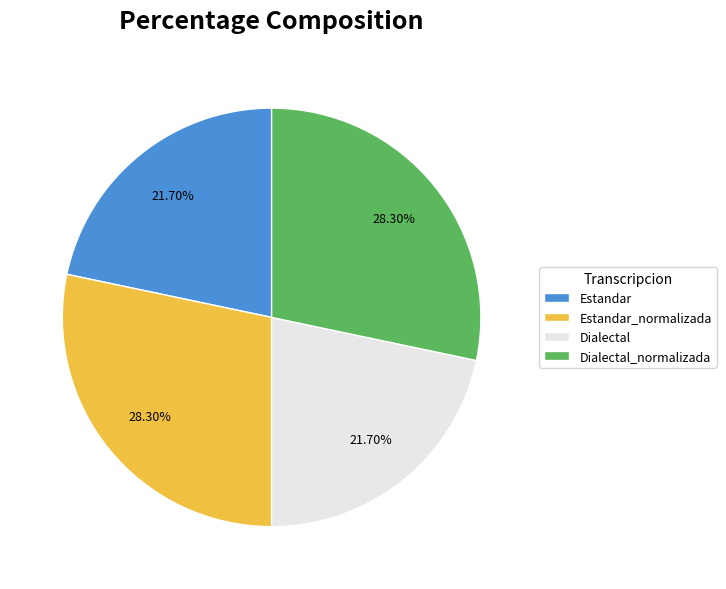

To the nearest percent, what percentage of the pie is Estandar?

22%